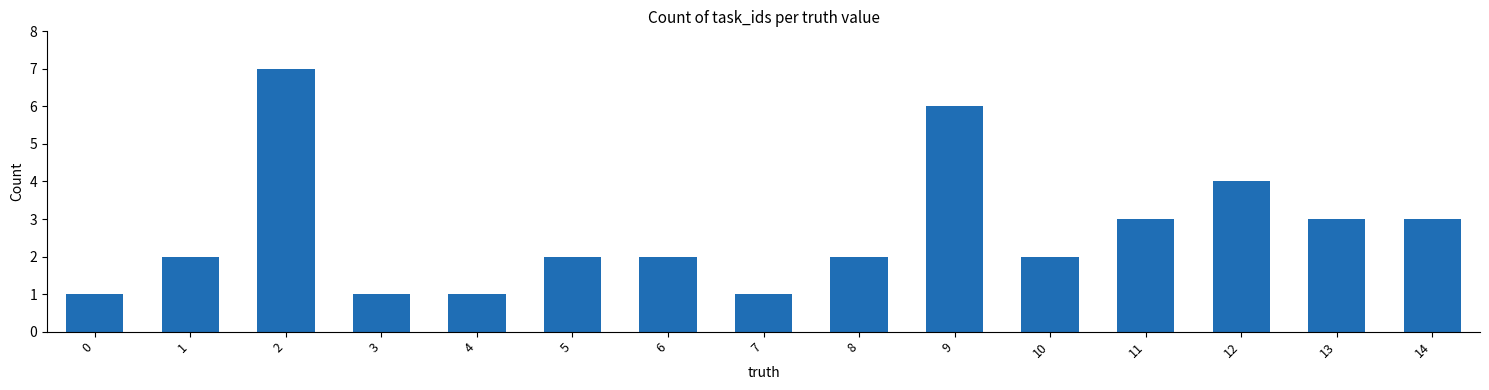

True or false: the data shows 5 at 11.

False